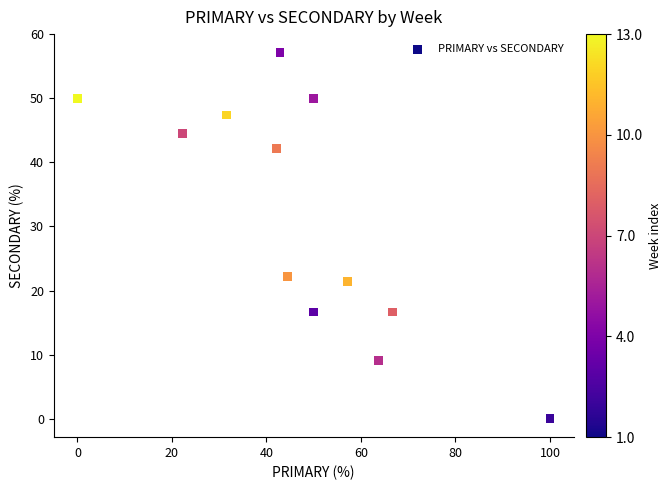

What Y value in the scatter plot is closest to 28?

22.2